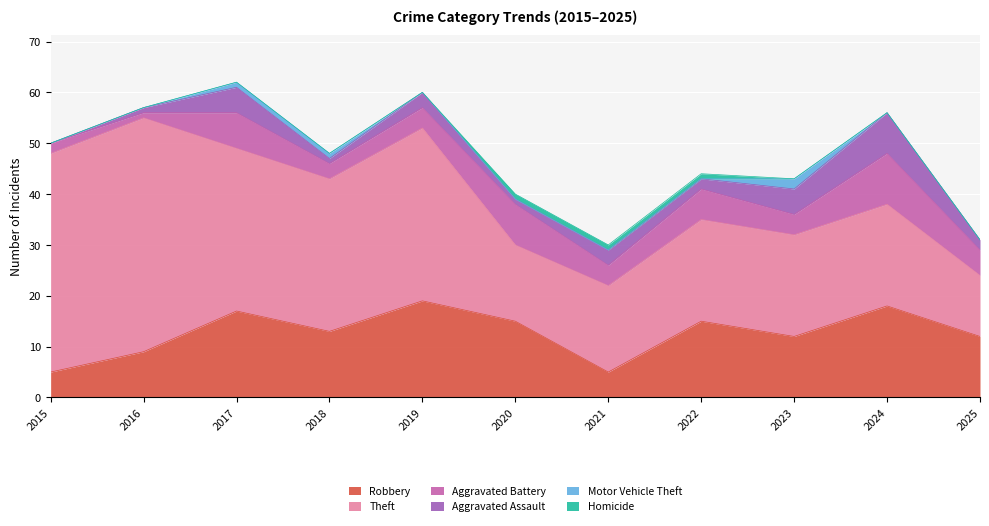

Which label corresponds to the smallest value in the chart?

2015